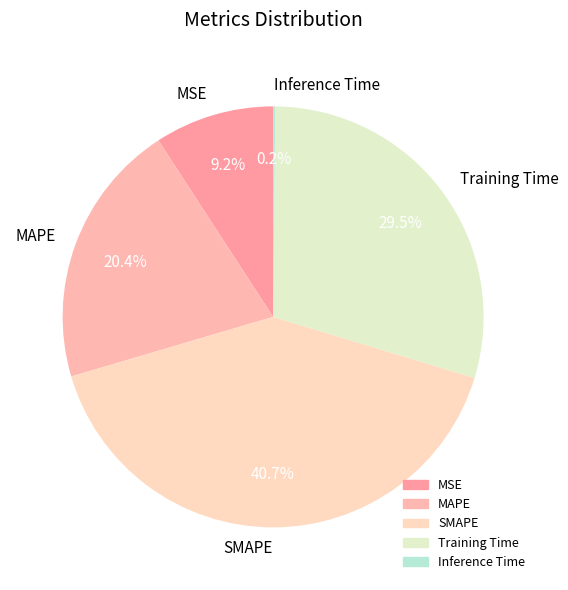

Approximately how many times larger is the value at Training Time compared to SMAPE?

0.7